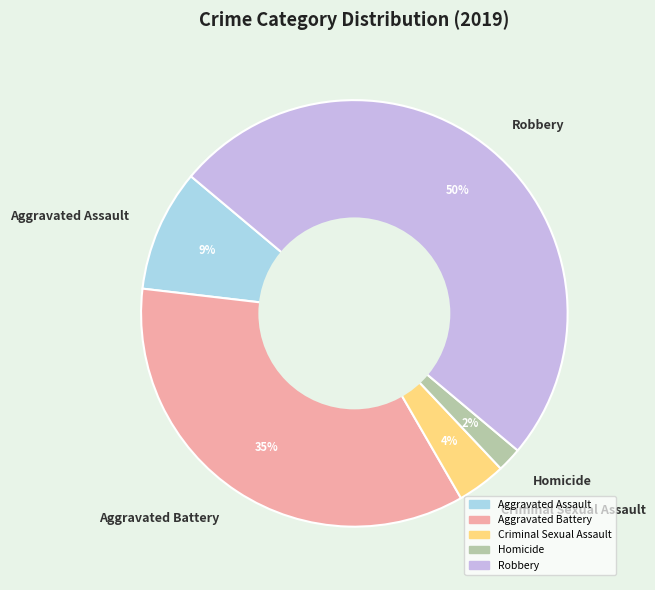

Rank the categories by value from highest to lowest.

Robbery, Aggravated Battery, Aggravated Assault, Criminal Sexual Assault, Homicide